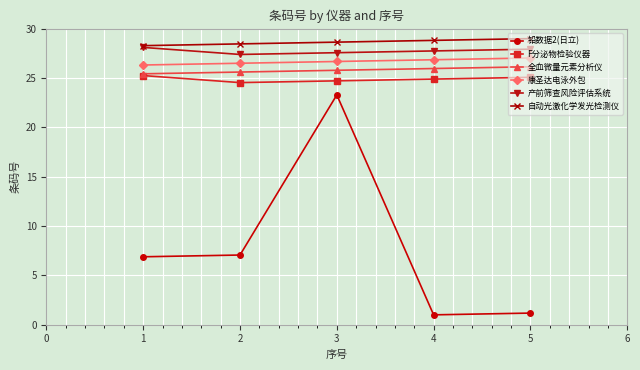

At how many categories does at least one series exceed 22?

5